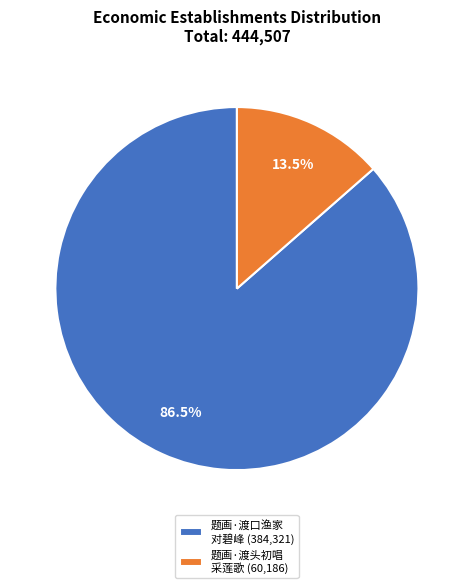

Rank the categories by value from highest to lowest.

题画·渡口渔家 对碧峰 (384,321), 题画·渡头初唱 采莲歌 (60,186)